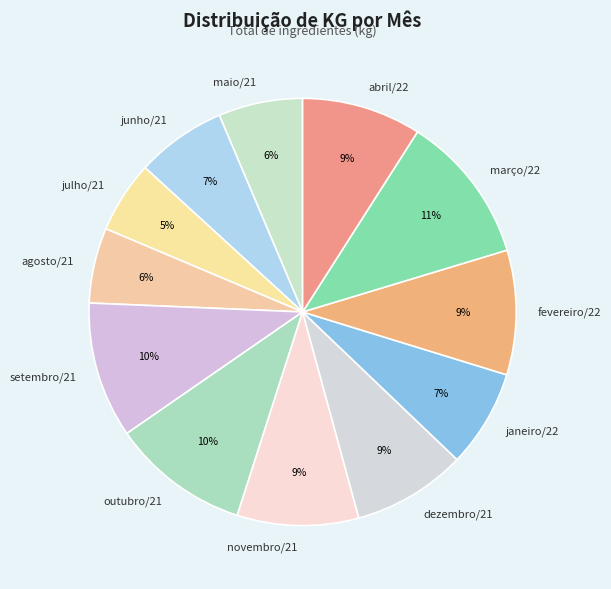

Is there a majority slice in this chart?

No